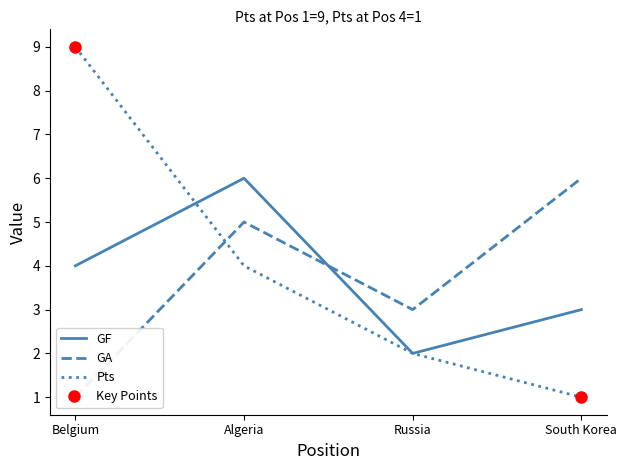

Rank the series at Algeria from lowest to highest value.

Pts, GA, GF